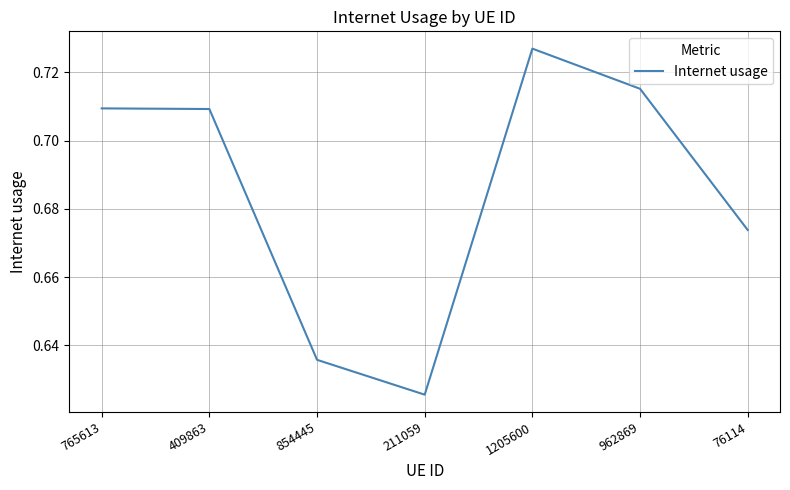

What is the sum of all values?

4.8